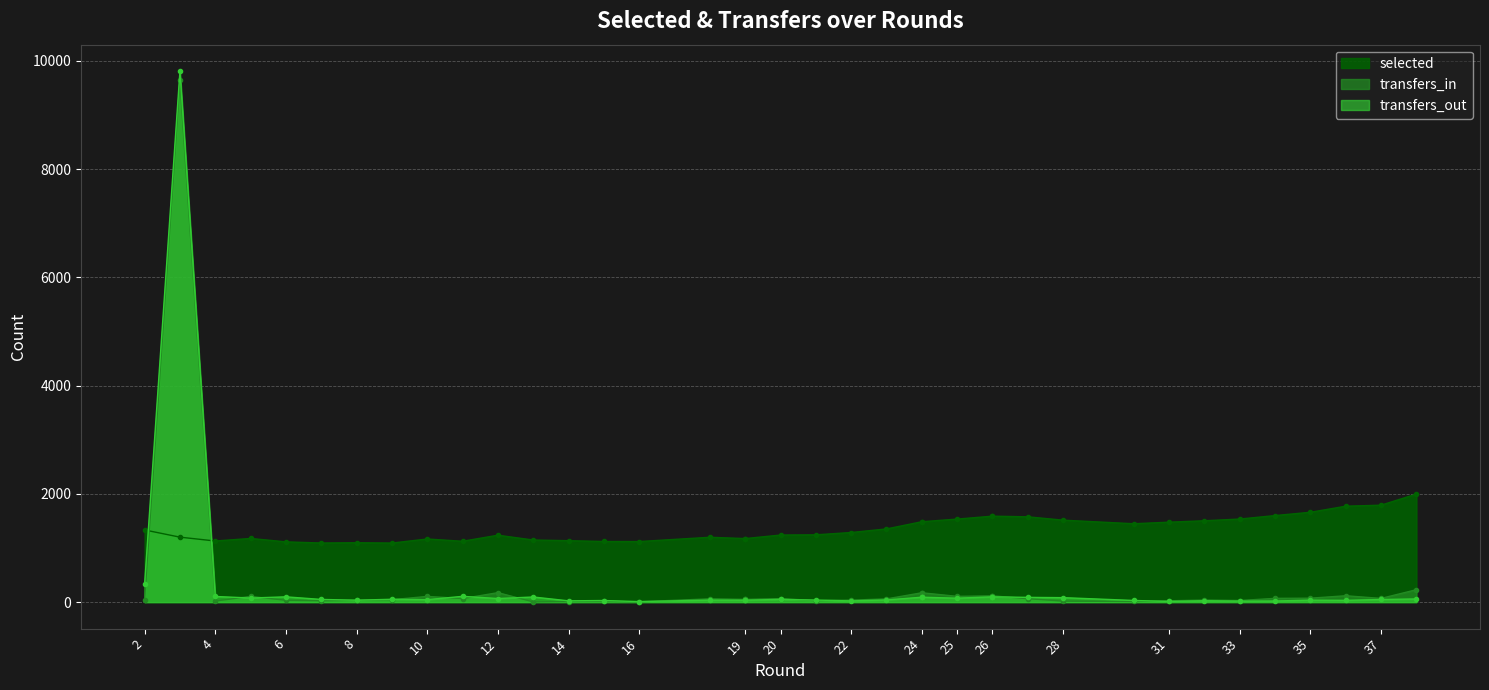

The value of transfers_in at 8 is 10. True or false?

False